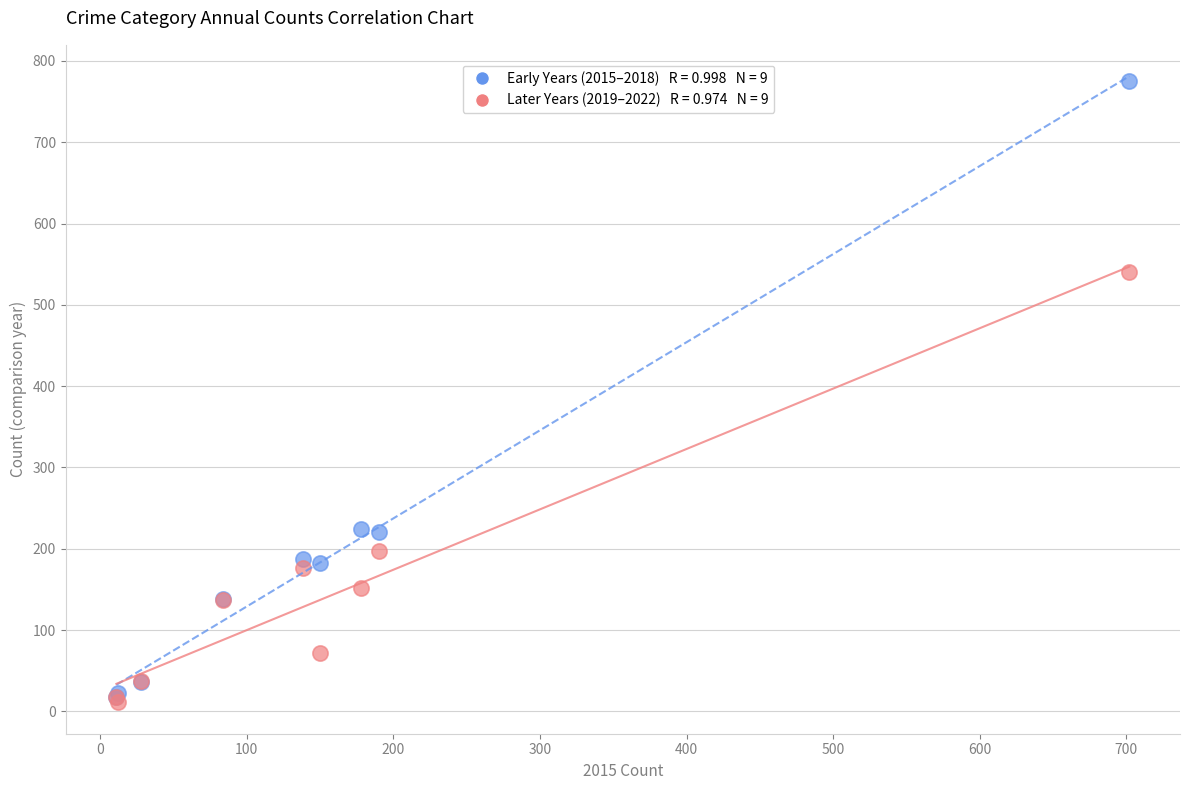

Across all series, what Y value is closest to 393?

540